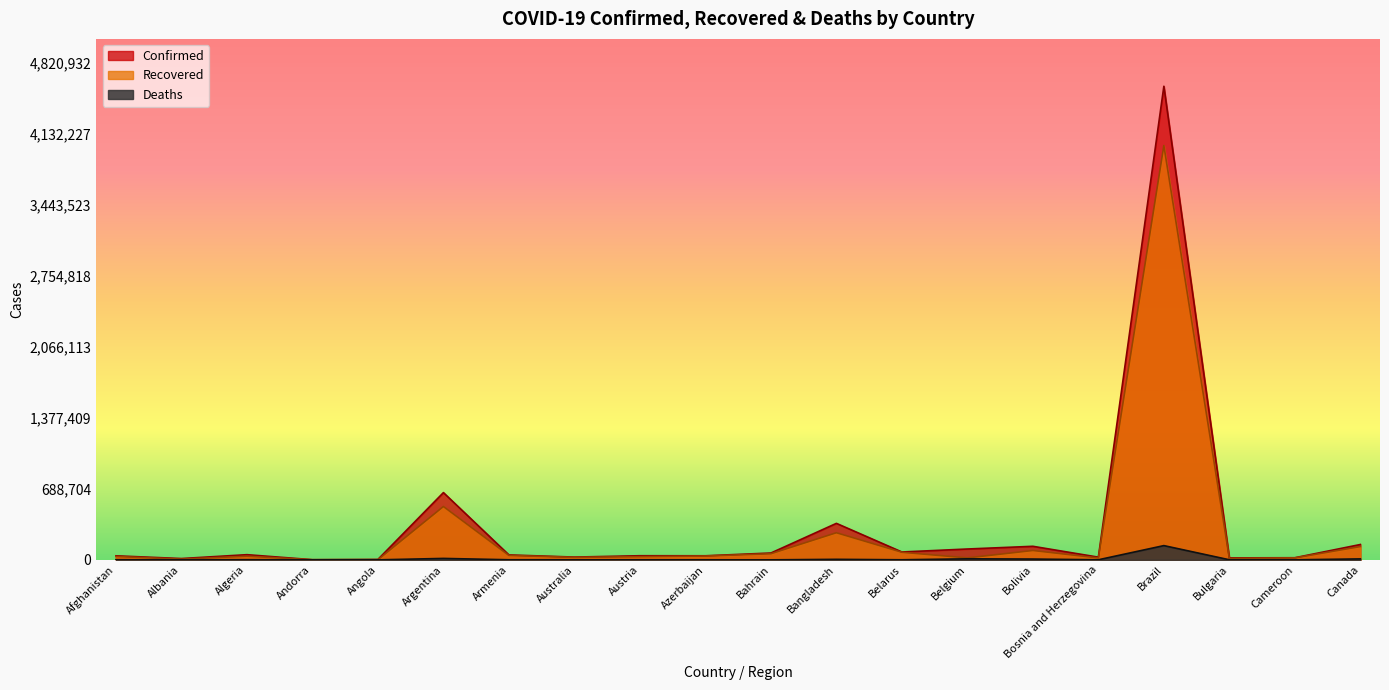

True or false: Recovered has a value of 43026 at Armenia.

True